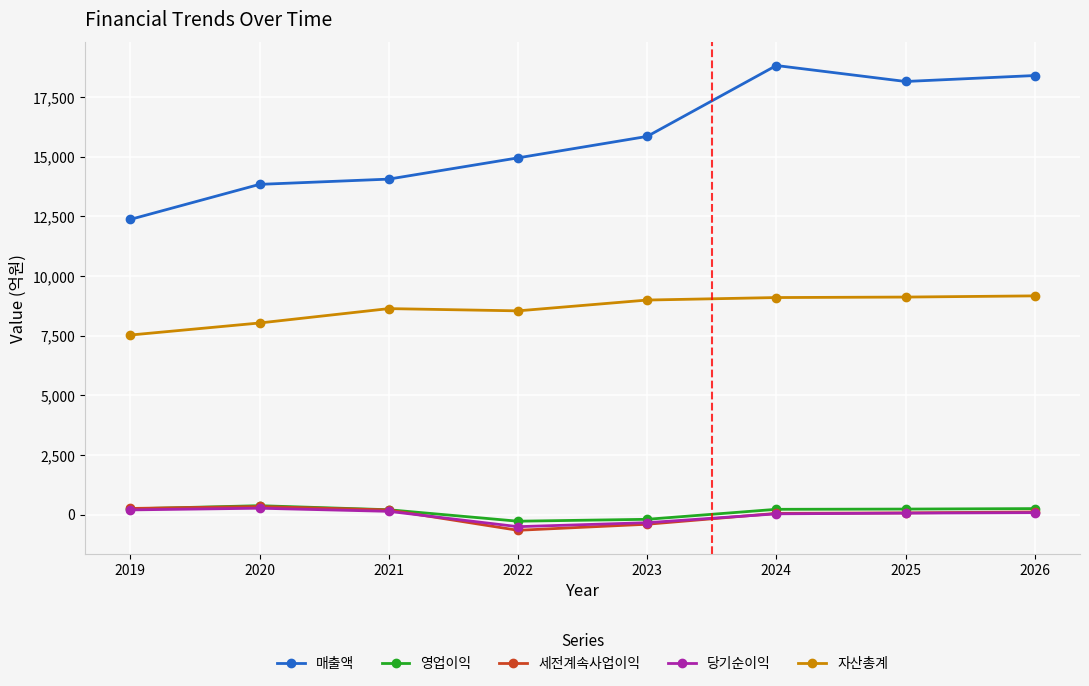

In 당기순이익, how many points are lower than both neighbors (excluding endpoints)?

1